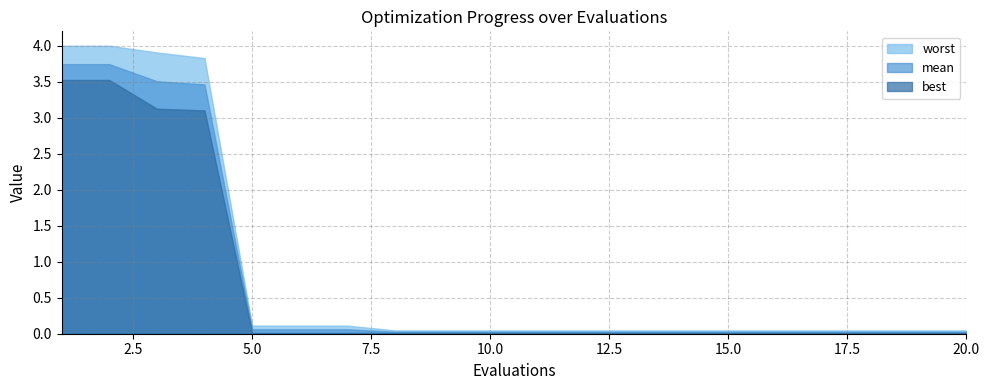

True or false: worst has a value of 2.3 at 4.

False